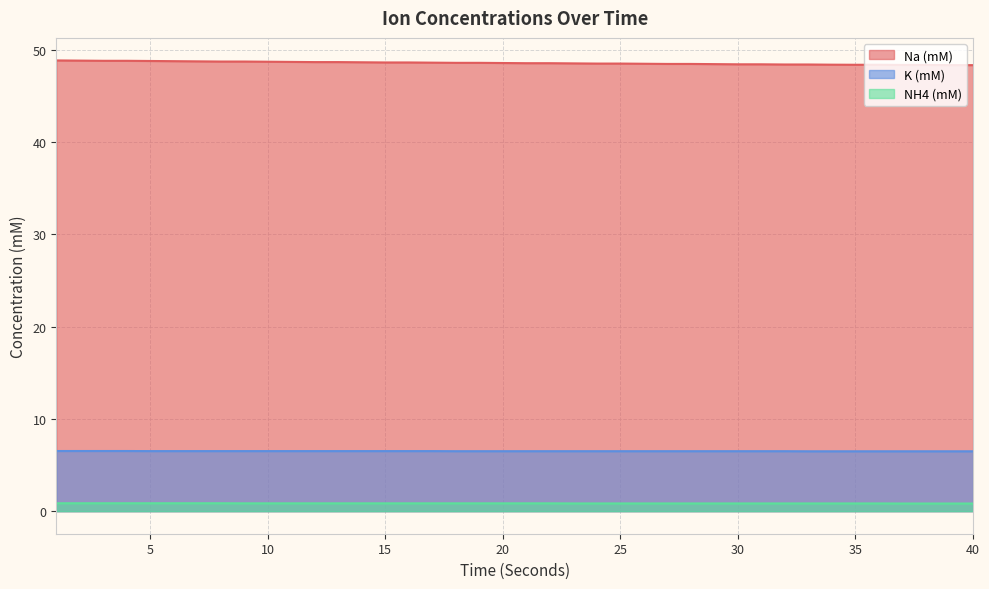

At which label does K (mM) reach its minimum?

33